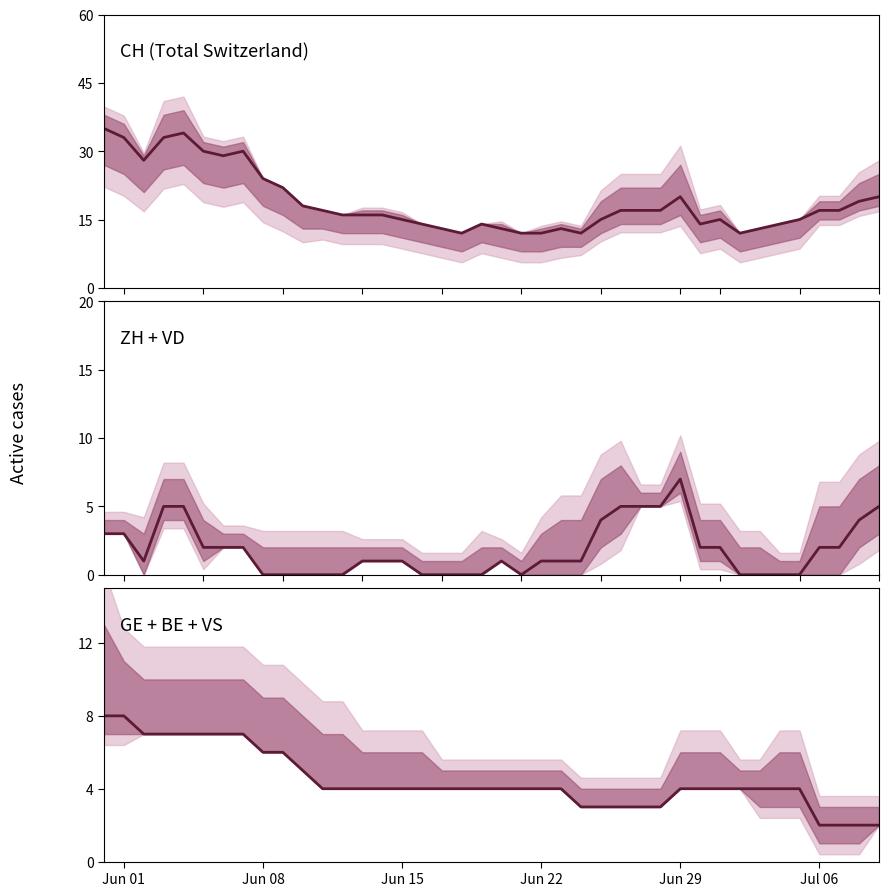

What is the value of the GE + BE + VS point at the 27th from the left?

3